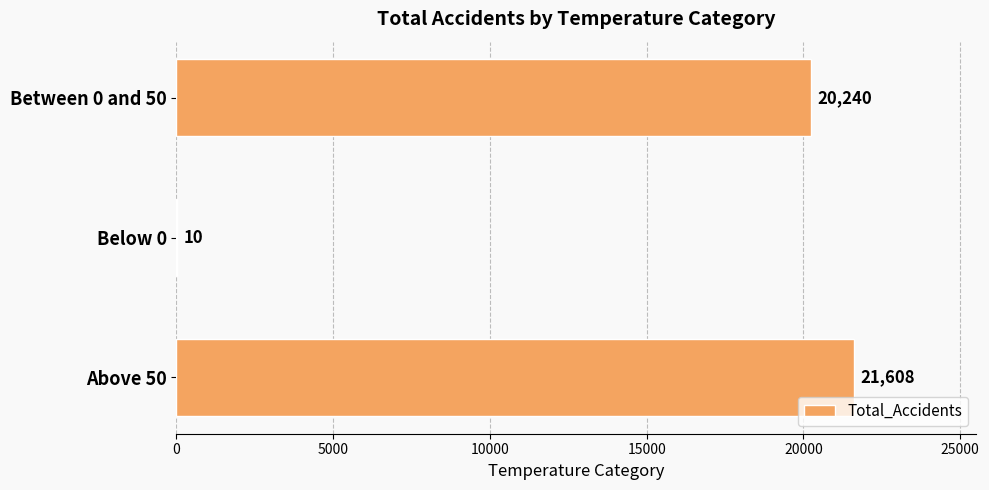

The value at Above 50 is 21608. True or false?

True